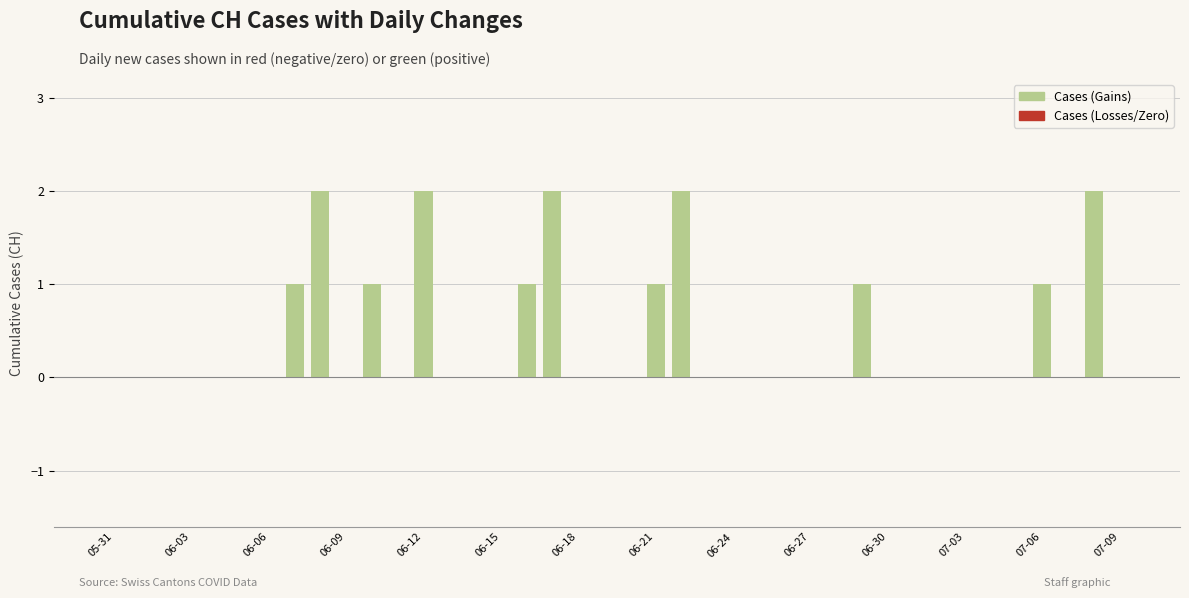

What is the sum of all values?

16